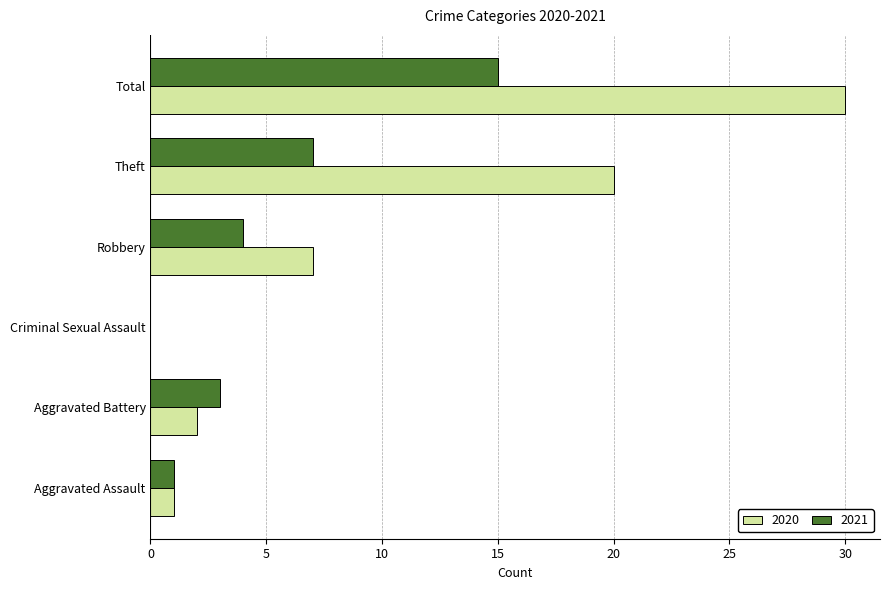

Which category has the highest value in the 2021 series?

Total